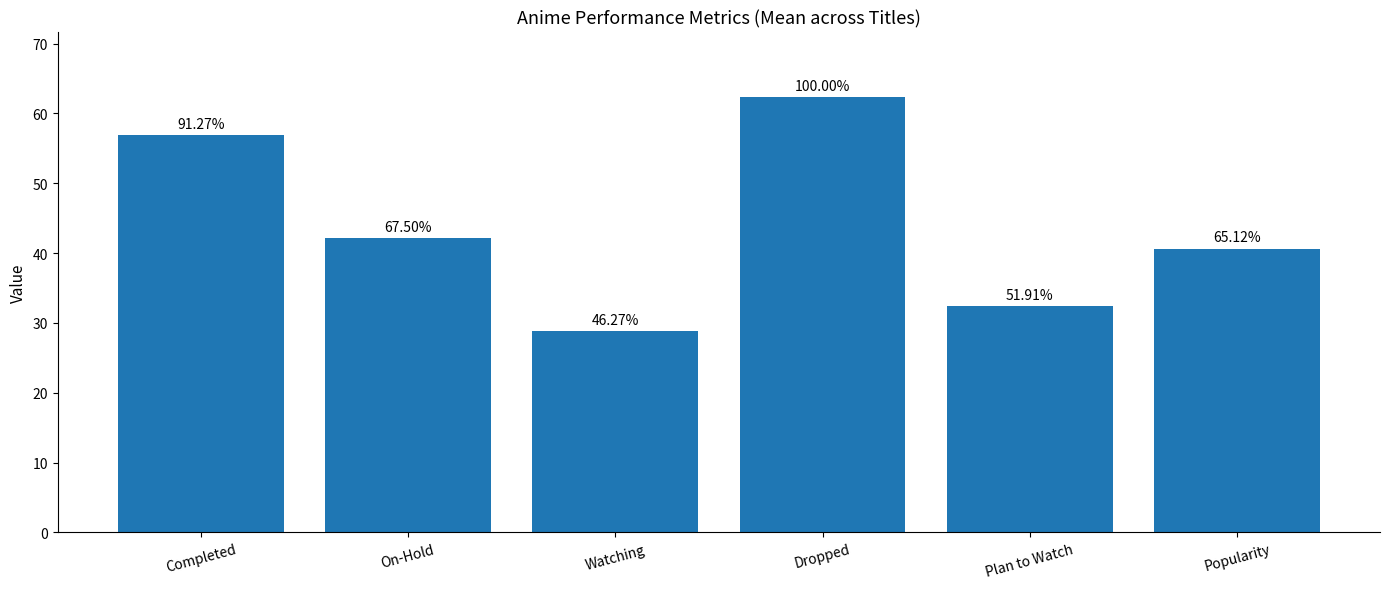

Rank the categories by value from highest to lowest.

Dropped, Completed, On-Hold, Popularity, Plan to Watch, Watching